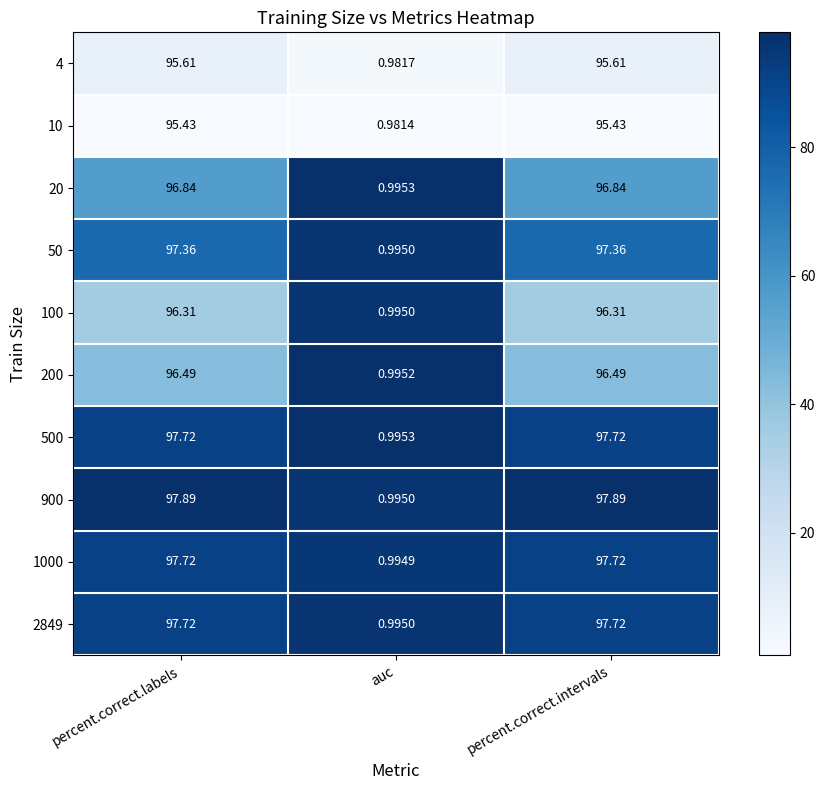

Which label corresponds to the smallest value in the chart?

auc